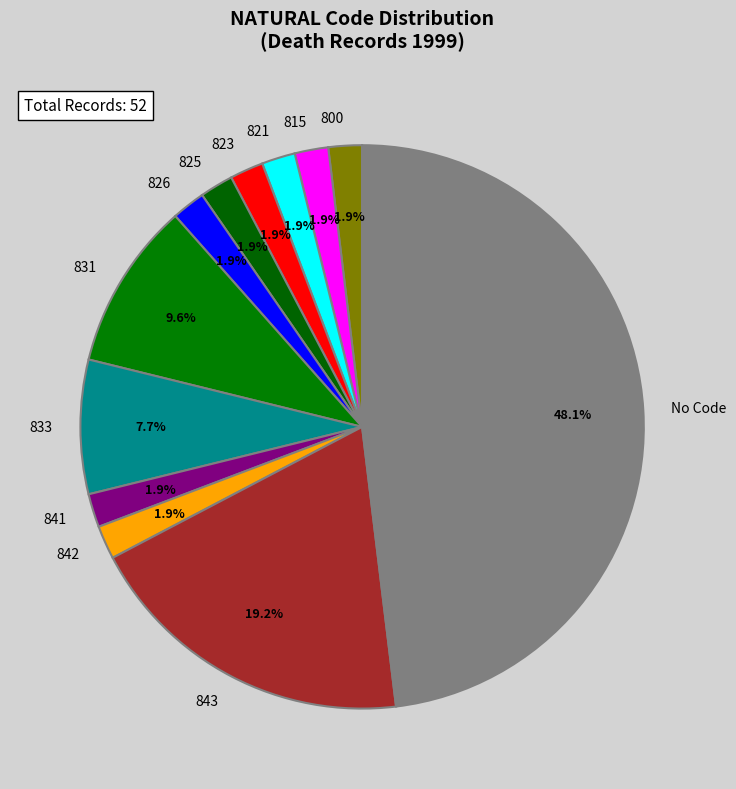

How many slices are in this pie chart?

12